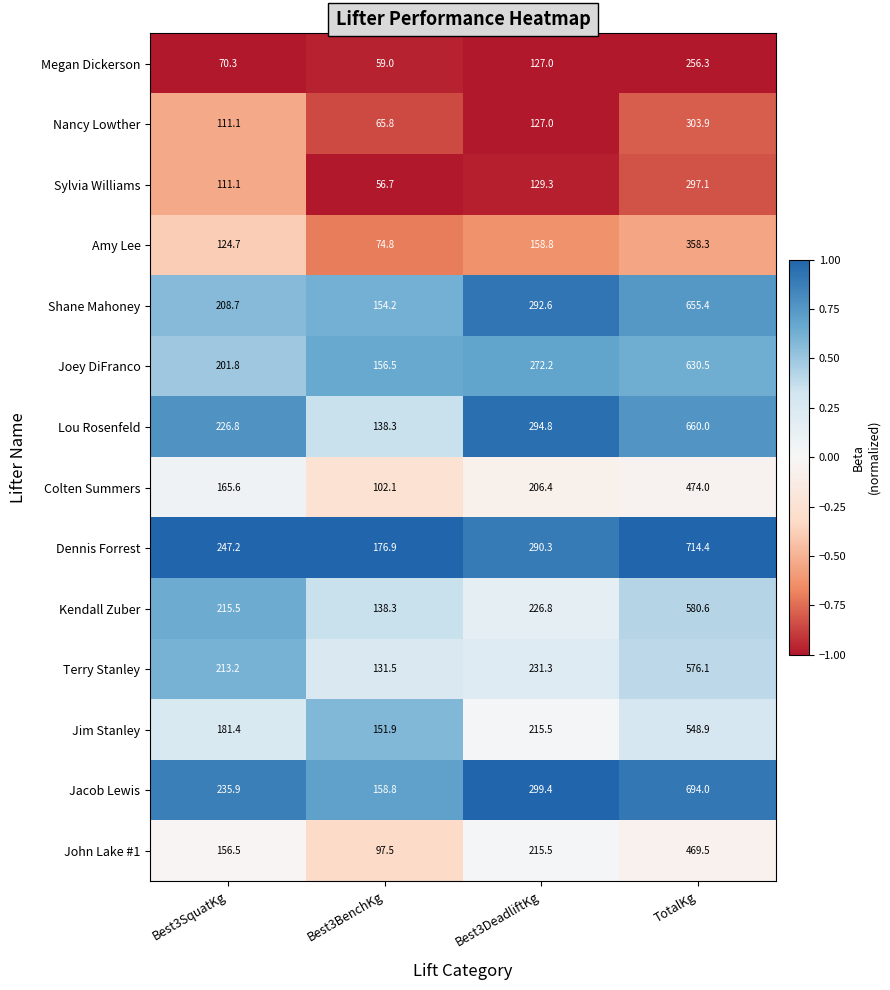

The Megan Dickerson series shows 193.3 at Best3DeadliftKg. True or false?

False